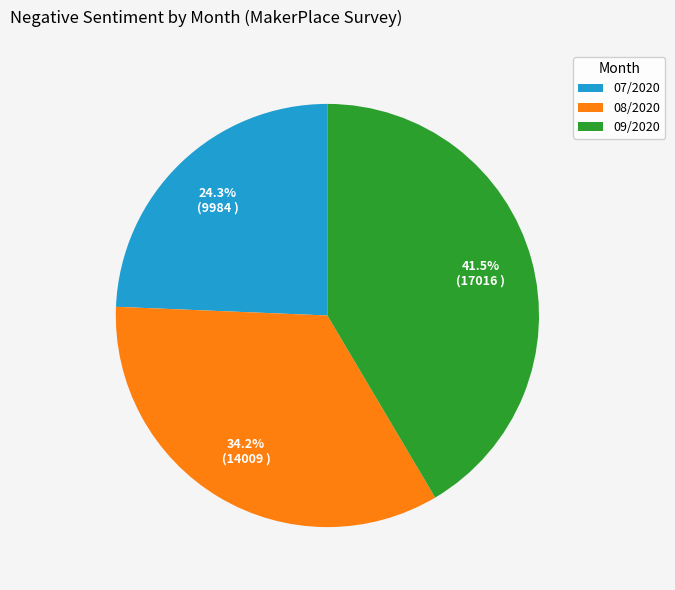

What is the ratio of the value at 09/2020 to the value at 08/2020?

1.2